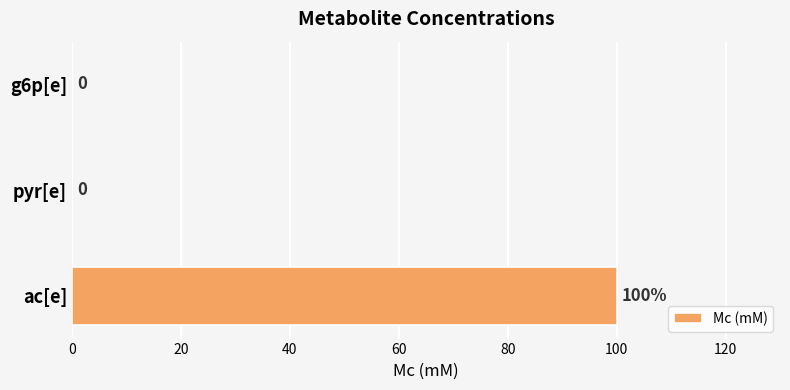

How many data points does each series have?

3